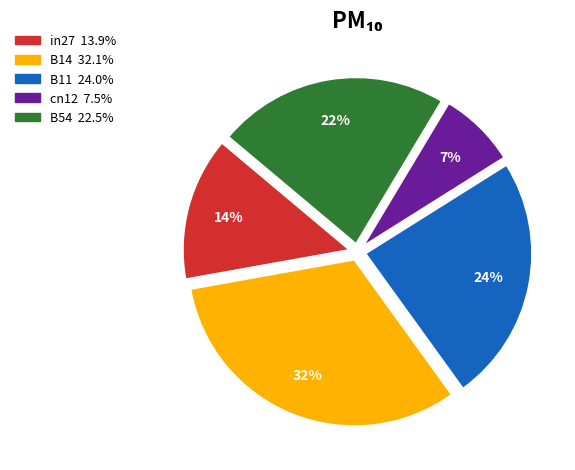

What percentage is the B54 slice, to the nearest percent?

22%